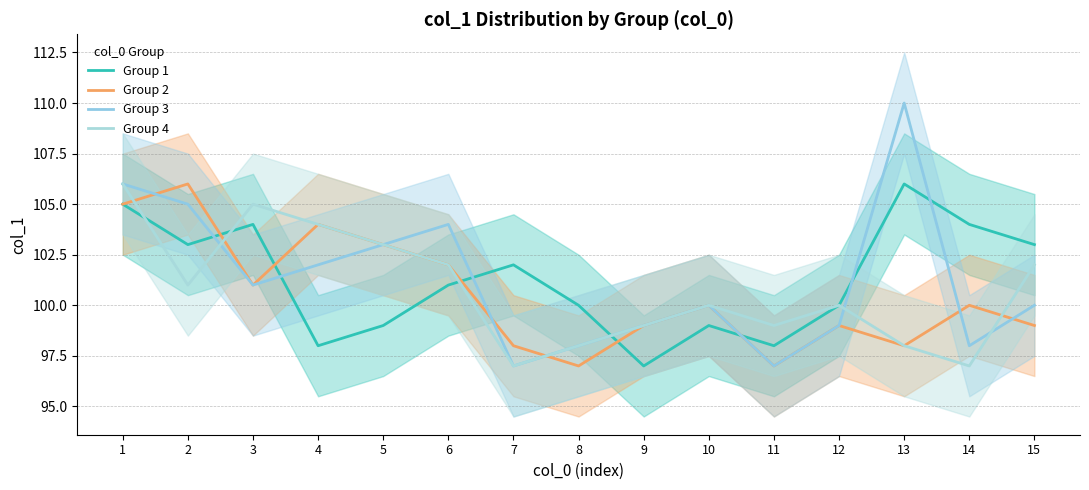

List the series in order of their peak value, lowest first.

Group 1, Group 2, Group 4, Group 3